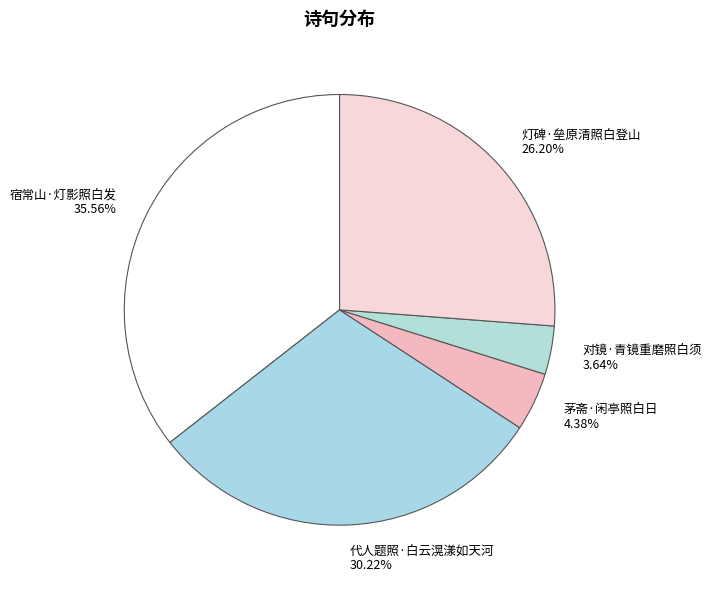

Rank the categories by value from highest to lowest.

宿常山·灯影照白发, 代人题照·白云滉漾如天河, 灯碑·垒原清照白登山, 茅斋·闲亭照白日, 对镜·青镜重磨照白须